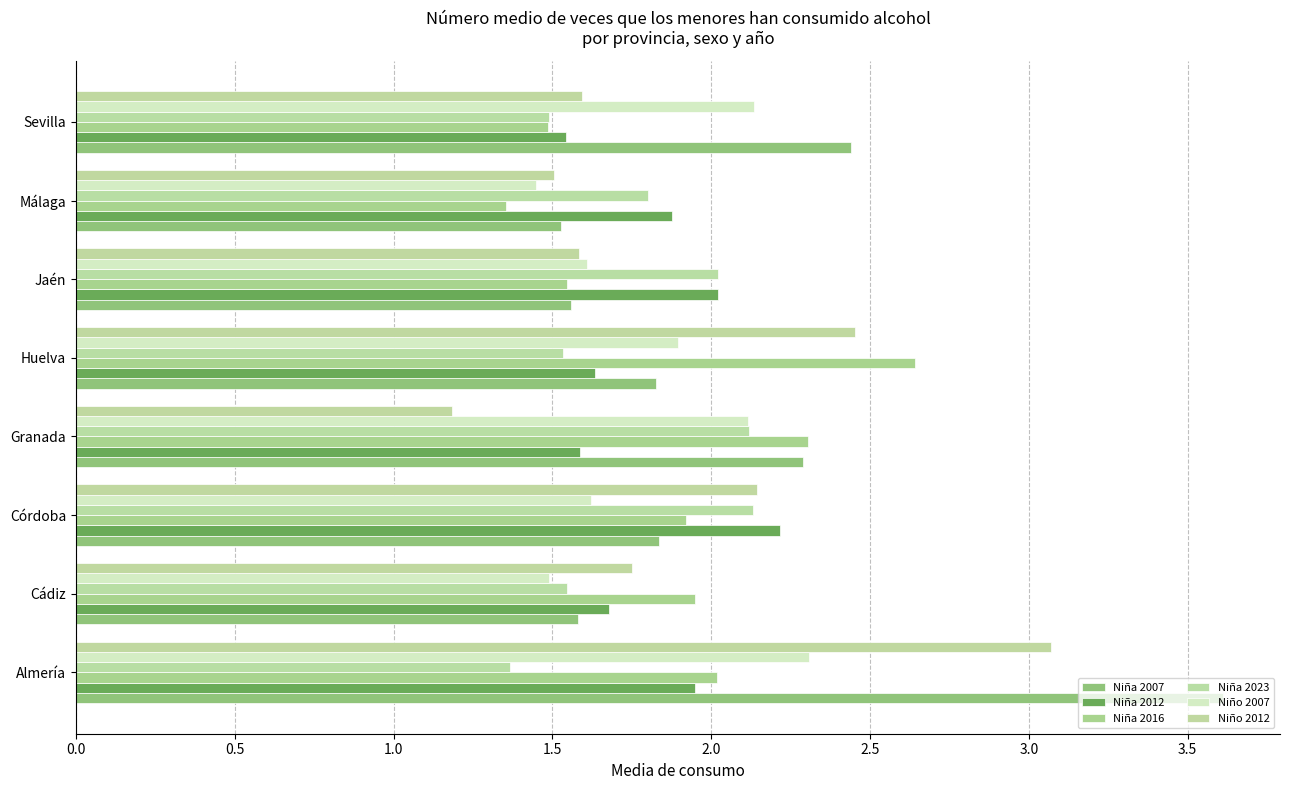

How many distinct data groups are displayed?

6